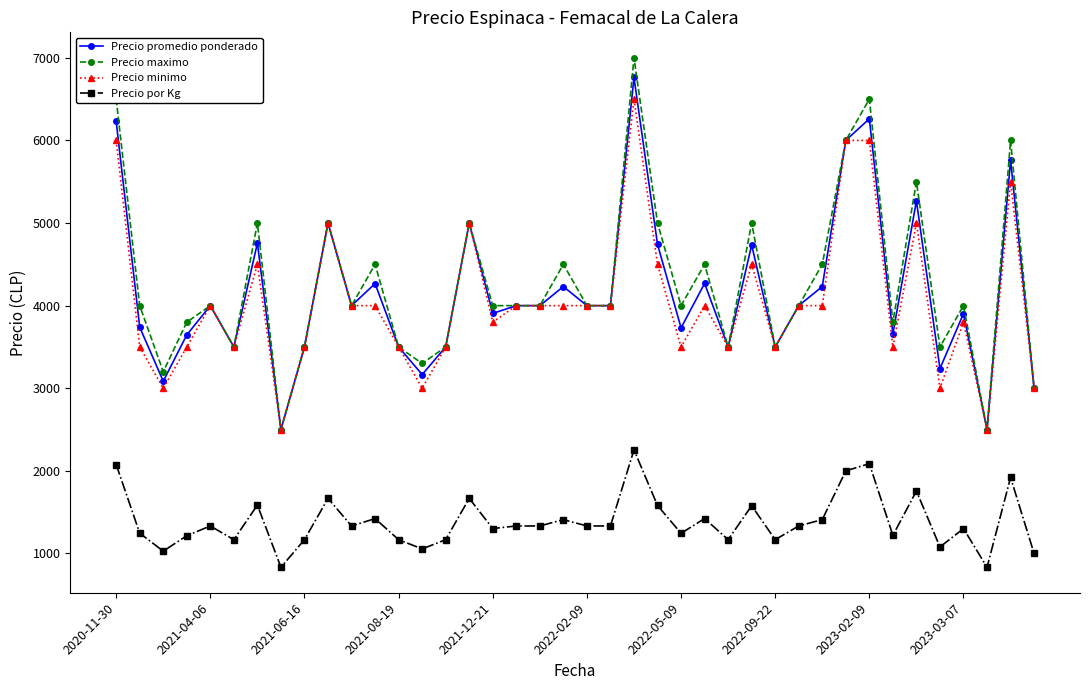

At how many categories does at least one series exceed 2000?

40